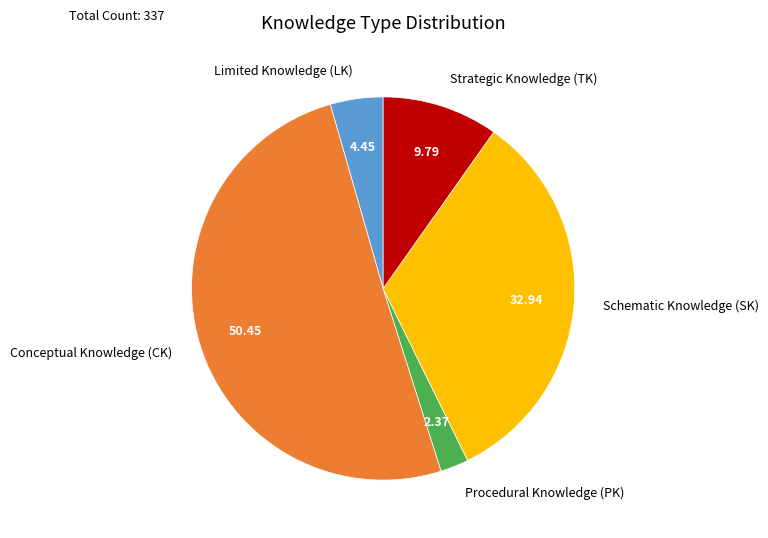

Does any single category account for the majority?

Yes